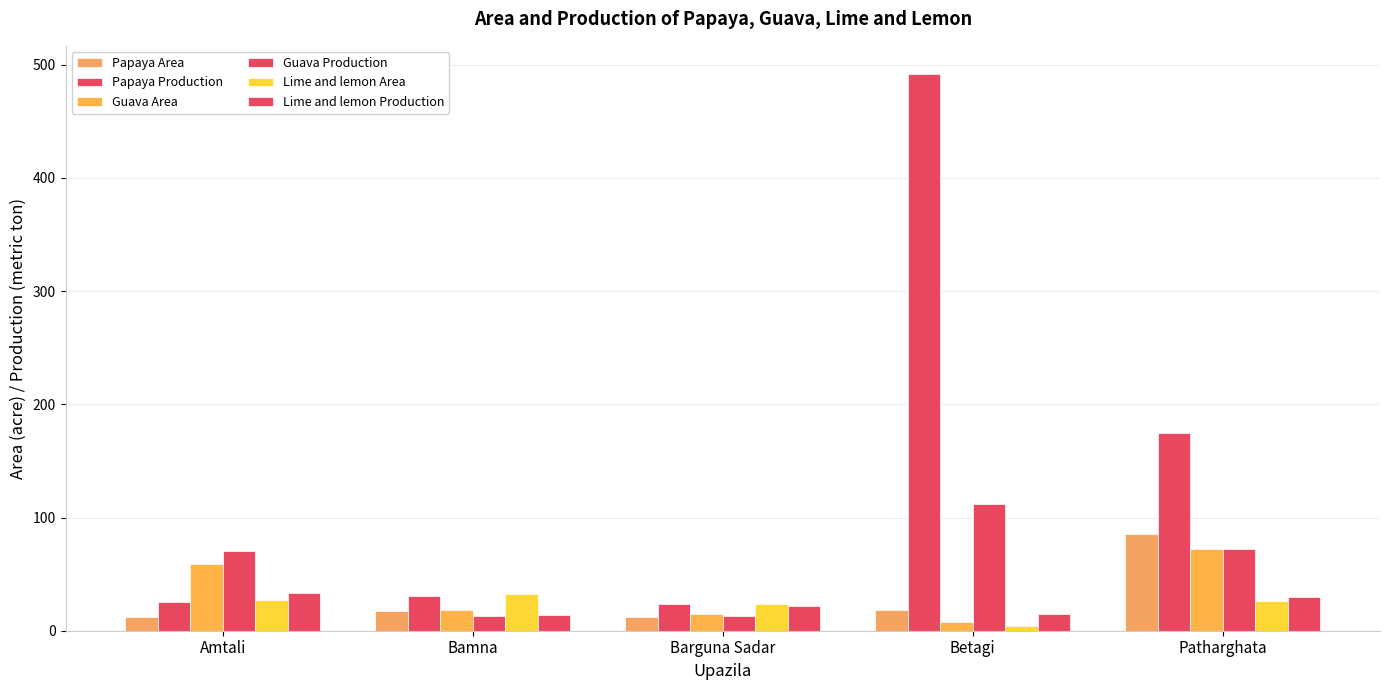

Which series has the largest total across all categories?

Papaya Production